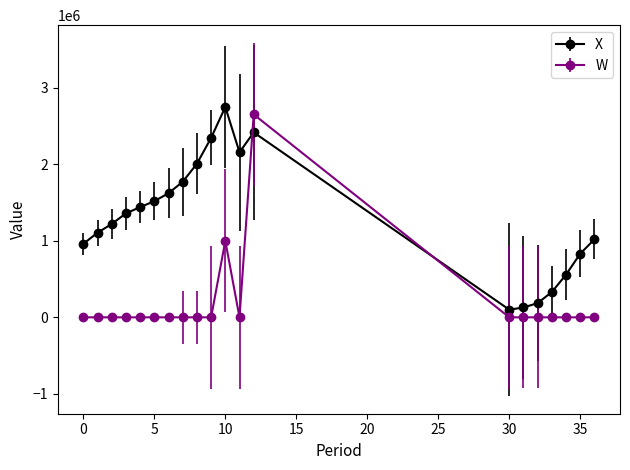

How many data points in X are above 1358540?

10